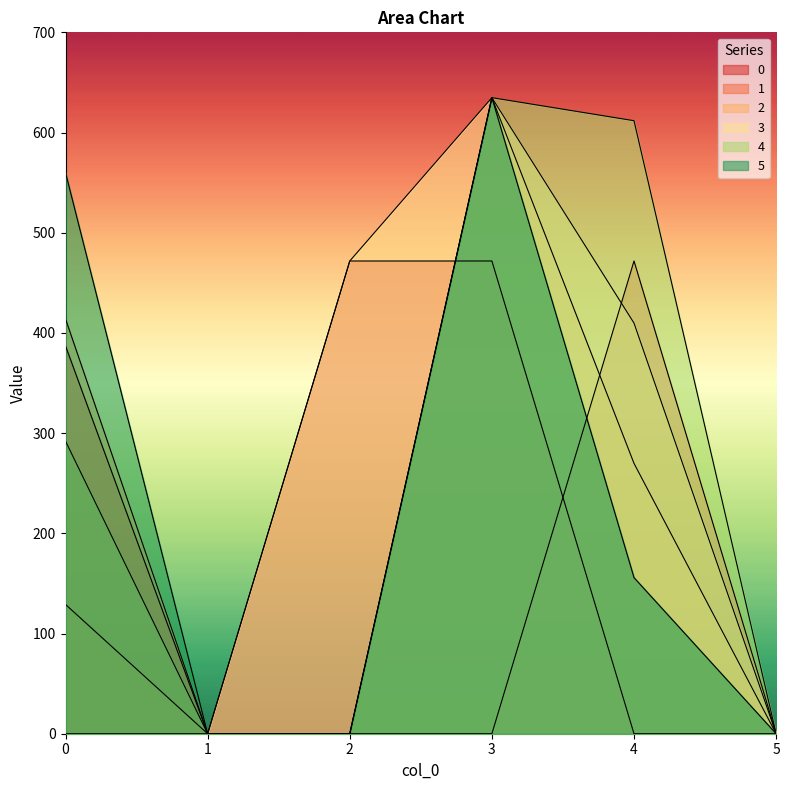

What is the difference between the 0 values at 1 and 2?

471.8